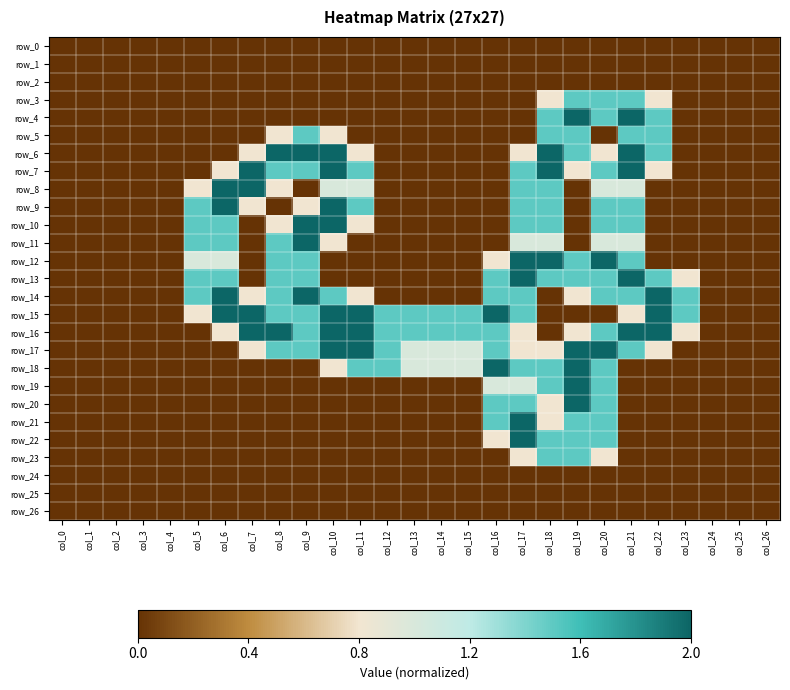

What is the total value across all series at col_21?

11.7